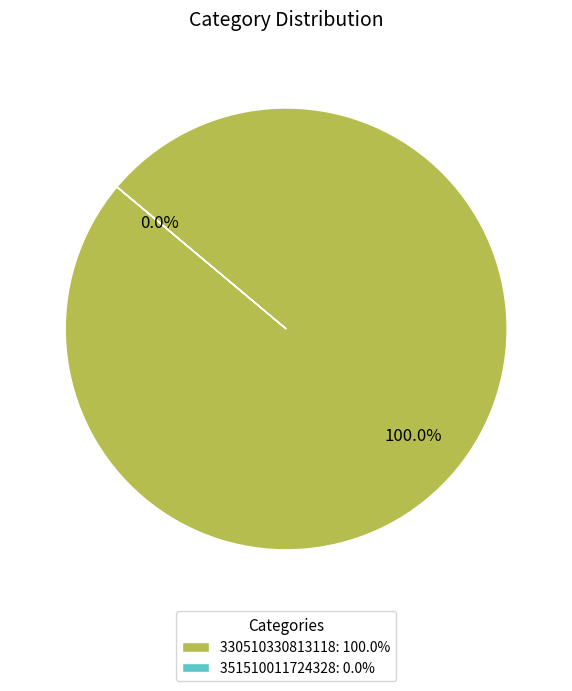

Which has a higher value, 330510330813118 or 351510011724328?

330510330813118